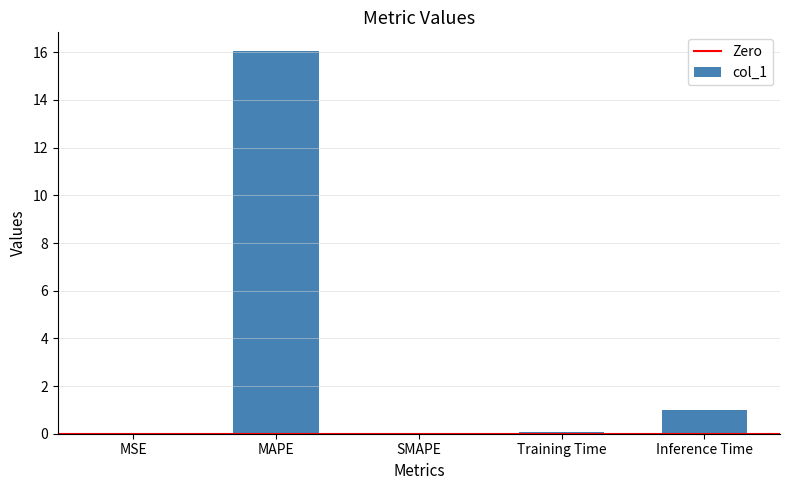

True or false: the data shows -9.9 at SMAPE.

False